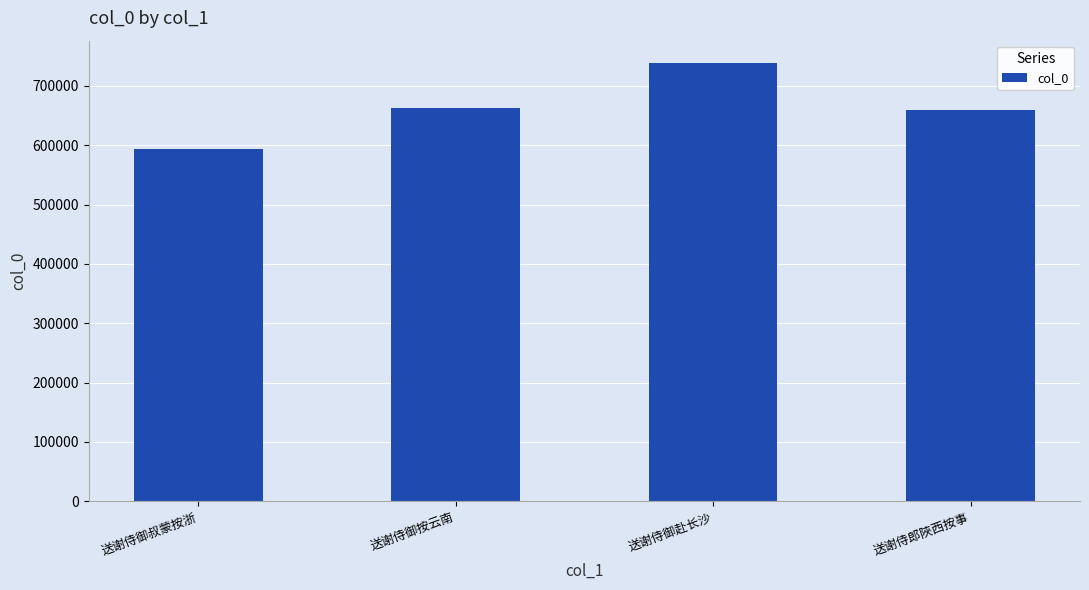

What is the label of the 2nd bar from the left?

送谢侍御按云南